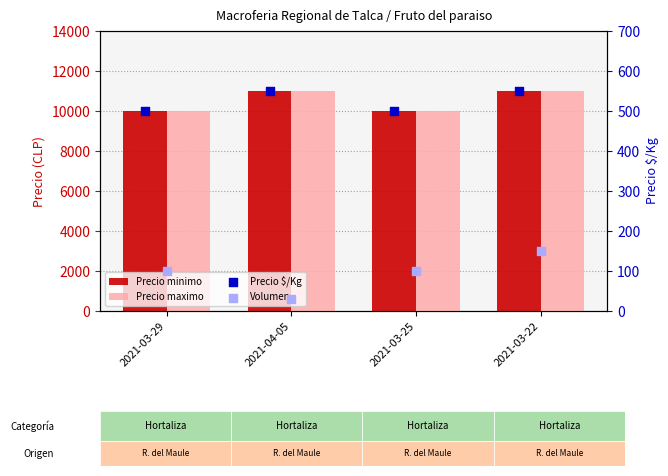

What are all the series names shown in the legend?

Precio minimo, Precio maximo, Precio $/Kg, Volumen